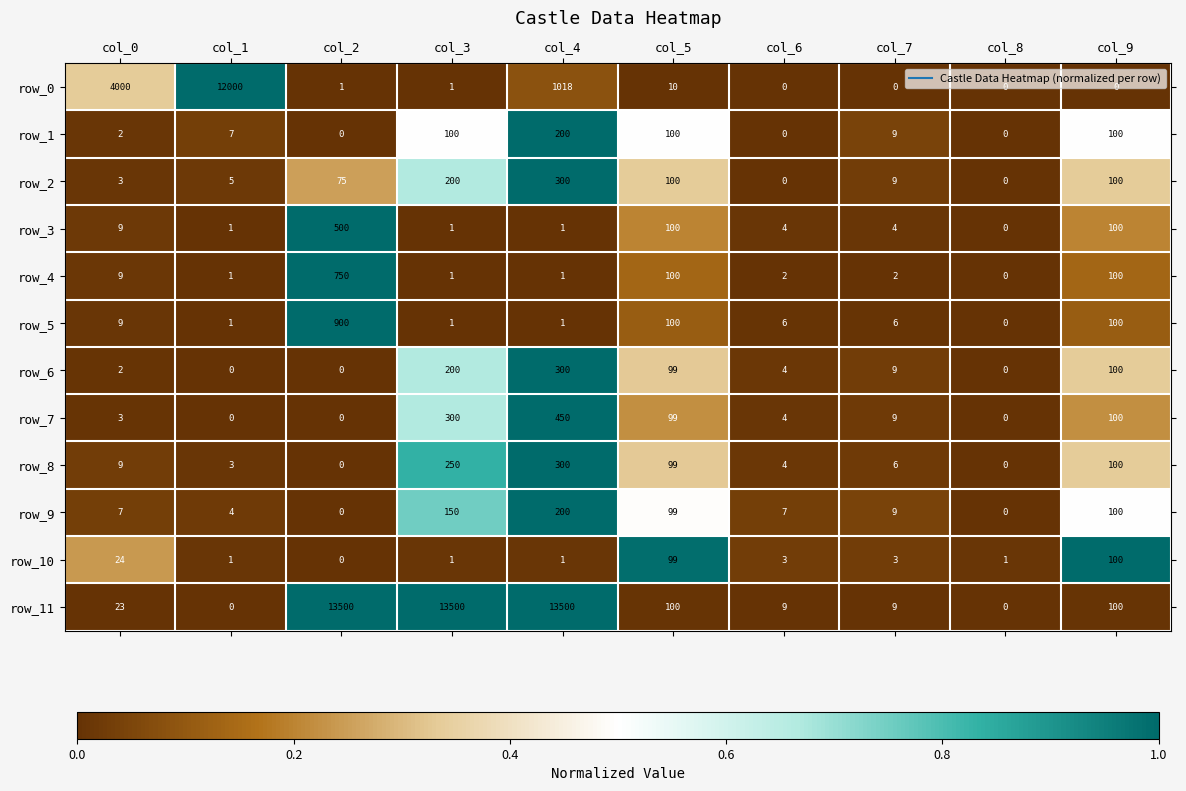

At how many categories does at least one series exceed 0?

10